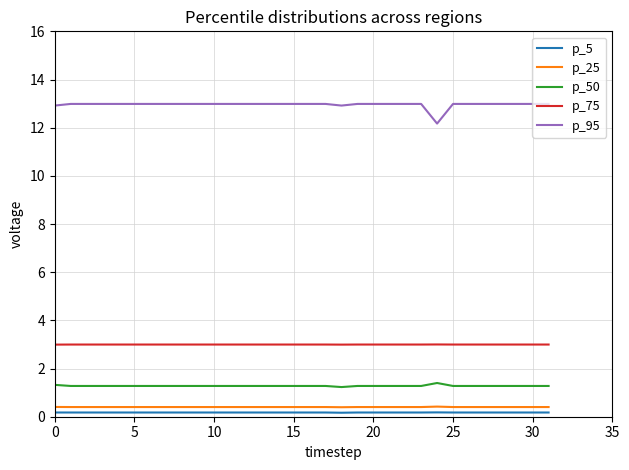

Which series has the largest total across all categories?

p_95